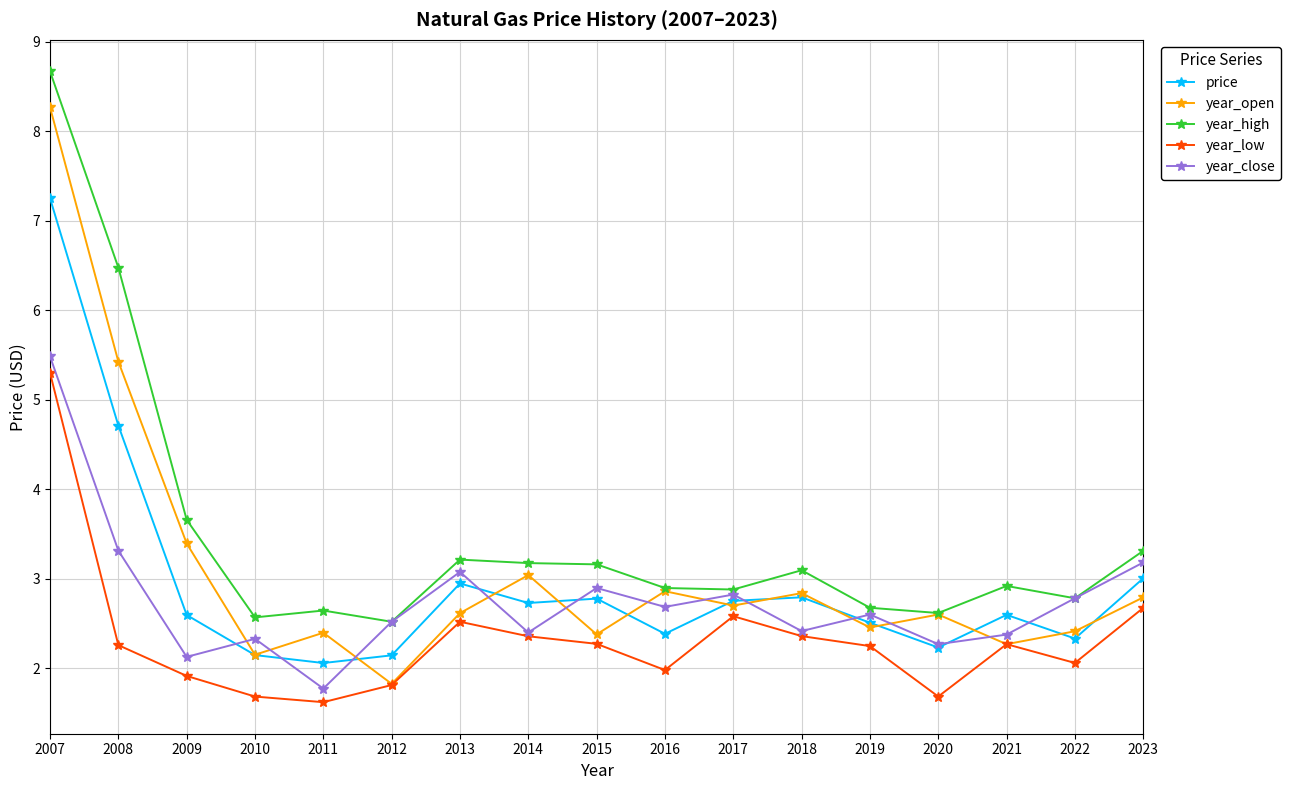

Where is the first local maximum for year_high?

2011